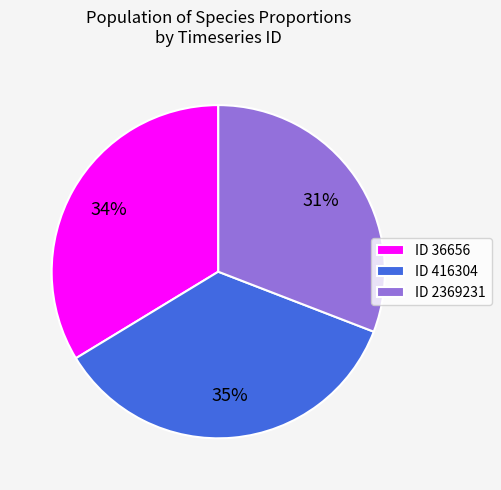

To the nearest percent, what portion does ID 36656 represent?

34%